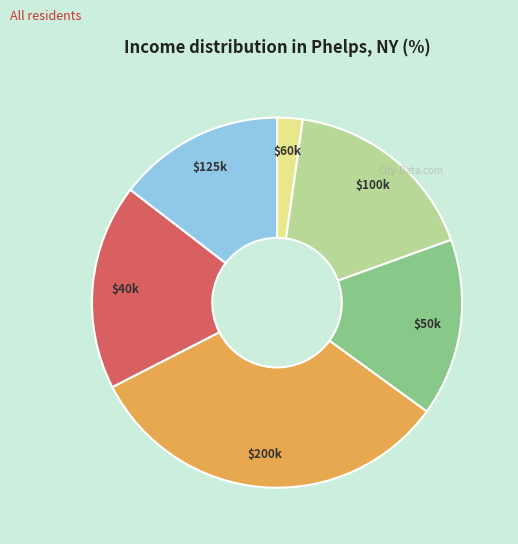

The $60k slice represents 17% of the pie. True or false?

False